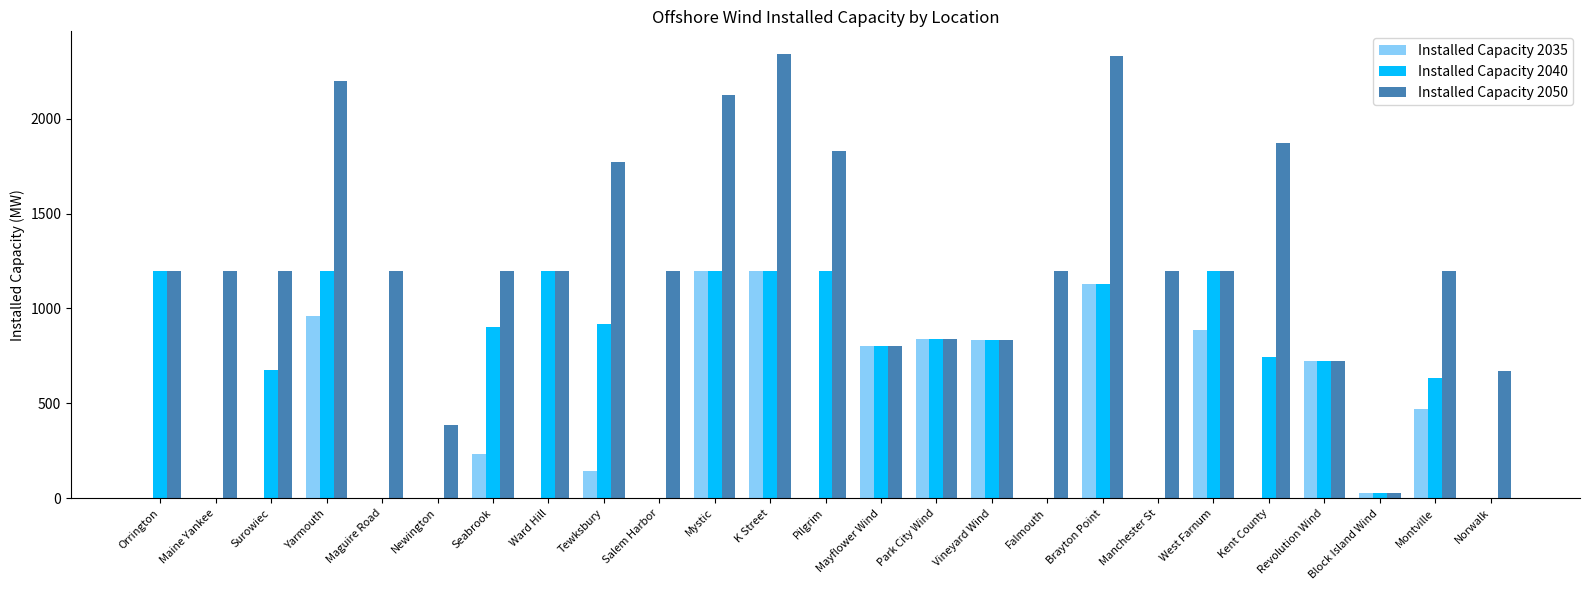

What is the sum of the Installed Capacity 2035 values at Revolution Wind and Brayton Point?

1854